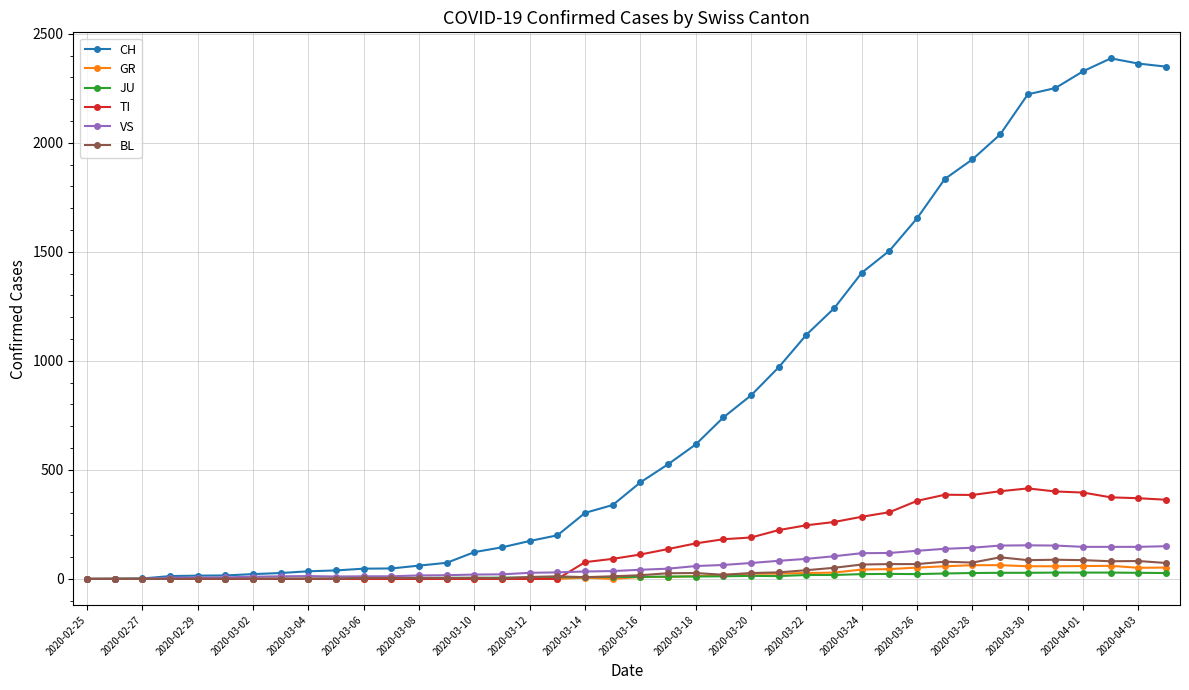

Which series has the largest total across all categories?

CH